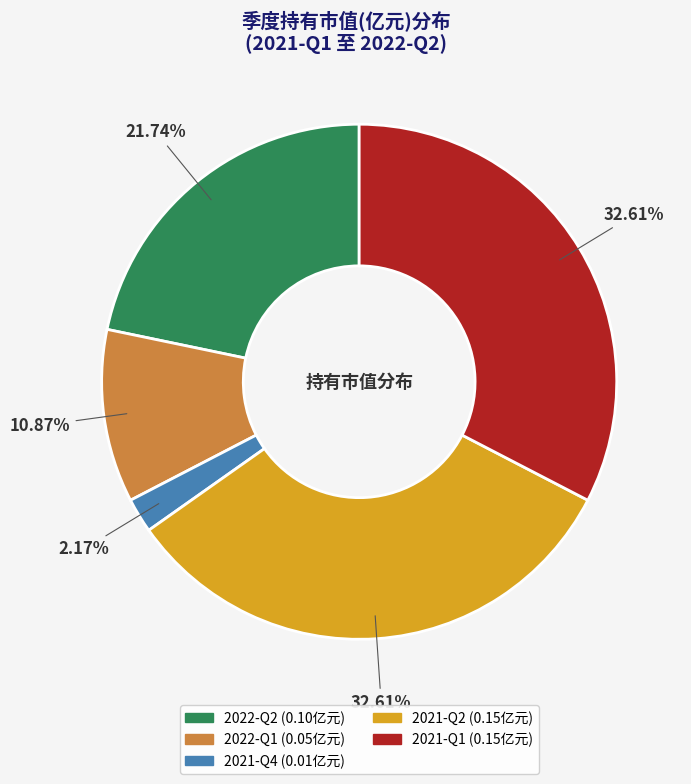

To the nearest percent, what percentage of the pie is 2021-Q2?

33%